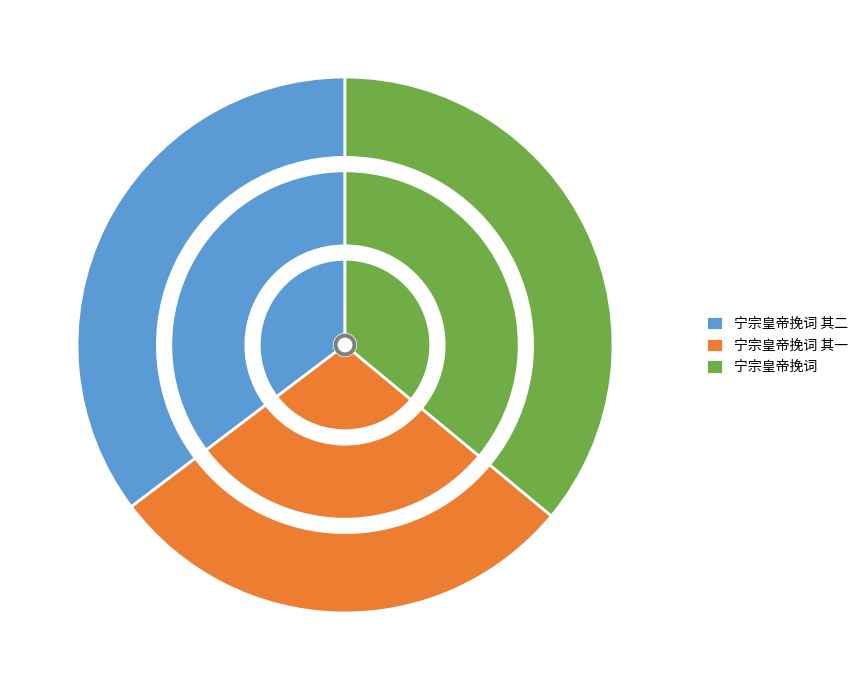

What is the largest slice in the pie chart?

宁宗皇帝挽词